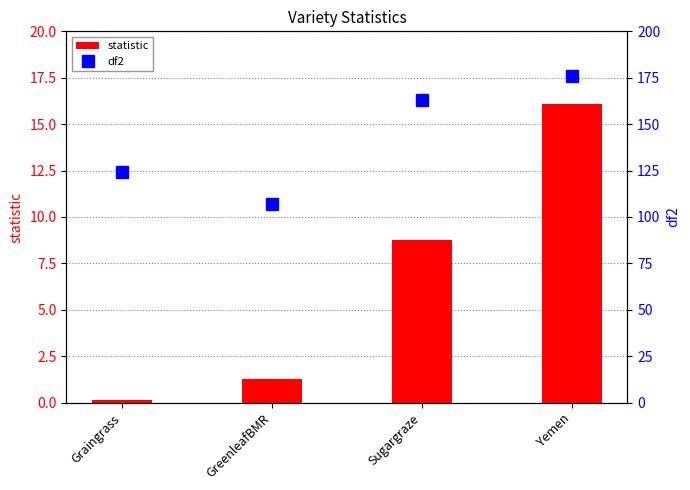

What is the difference between the second highest and second lowest values in the statistic series?

7.5